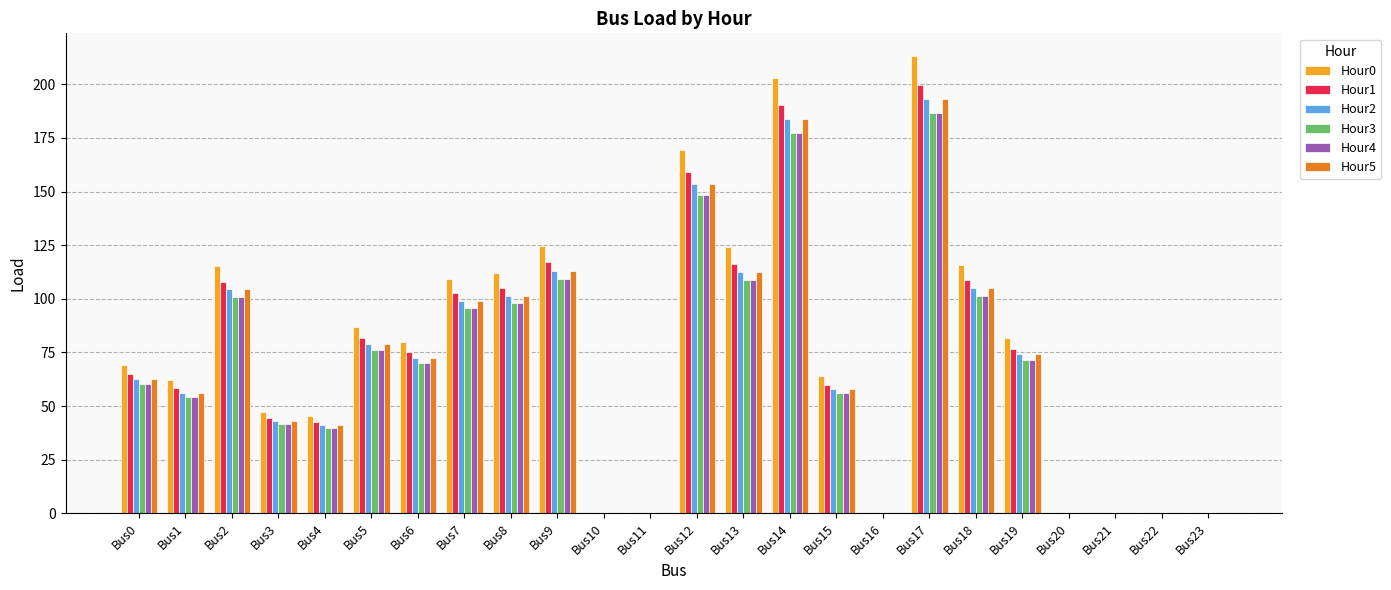

What is the total value across all series at Bus1?

341.4